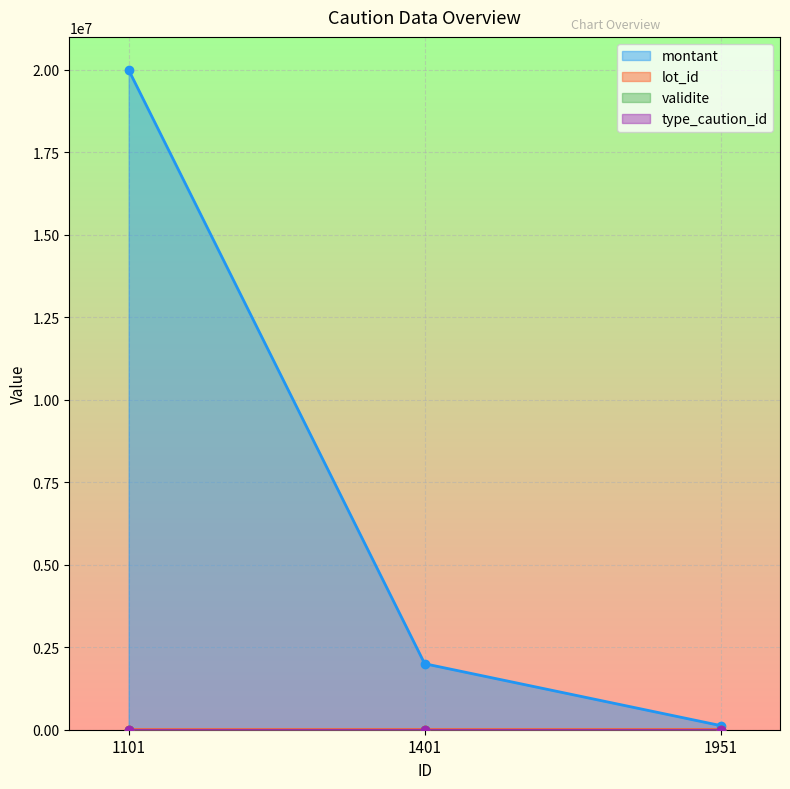

Reading left to right, transcribe all the data shown in this chart.

montant: 1101=20000000	1401=2000000	1951=125000
lot_id: 1101=1001	1401=1451	1951=2001